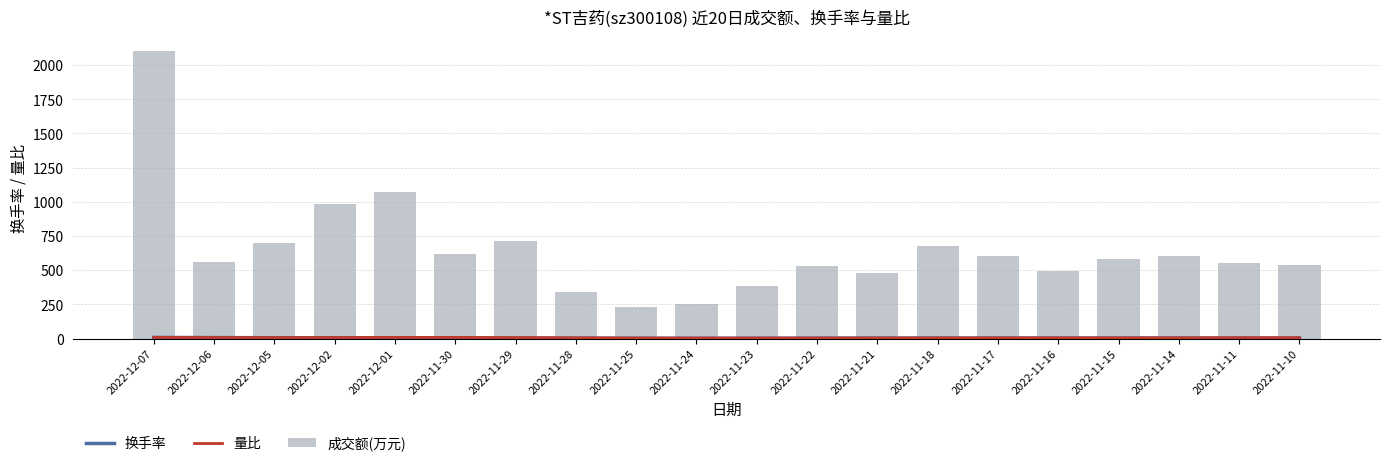

Reading right to left, what are all the values shown in this chart?

换手率: 2022-11-10=4.0	2022-11-11=4.0	2022-11-14=4.0	2022-11-15=4.0	2022-11-16=4.0	2022-11-17=4.0	2022-11-18=3.9	2022-11-21=3.7	2022-11-22=3.3	2022-11-23=2.9	2022-11-24=2.6	2022-11-25=2.7	2022-11-28=3.2	2022-11-29=4.1	2022-11-30=5.0	2022-12-01=5.5	2022-12-02=5.8	2022-12-05=6.3	2022-12-06=7.4	2022-12-07=8.5
量比: 2022-11-10=6.6	2022-11-11=6.4	2022-11-14=6.0	2022-11-15=5.7	2022-11-16=5.4	2022-11-17=5.3	2022-11-18=5.1	2022-11-21=4.8	2022-11-22=4.4	2022-11-23=3.9	2022-11-24=3.8	2022-11-25=4.5	2022-11-28=5.9	2022-11-29=7.5	2022-11-30=8.6	2022-12-01=8.6	2022-12-02=7.9	2022-12-05=7.4	2022-12-06=7.8	2022-12-07=8.6
成交额(万元): 2022-11-10=538.8	2022-11-11=556.3	2022-11-14=600.9	2022-11-15=584.7	2022-11-16=496.2	2022-11-17=601.8	2022-11-18=678.4	2022-11-21=478.0	2022-11-22=527.4	2022-11-23=385.5	2022-11-24=255.2	2022-11-25=233.5	2022-11-28=344.1	2022-11-29=714.2	2022-11-30=620.7	2022-12-01=1071.1	2022-12-02=984.9	2022-12-05=702.4	2022-12-06=558.7	2022-12-07=2102.4